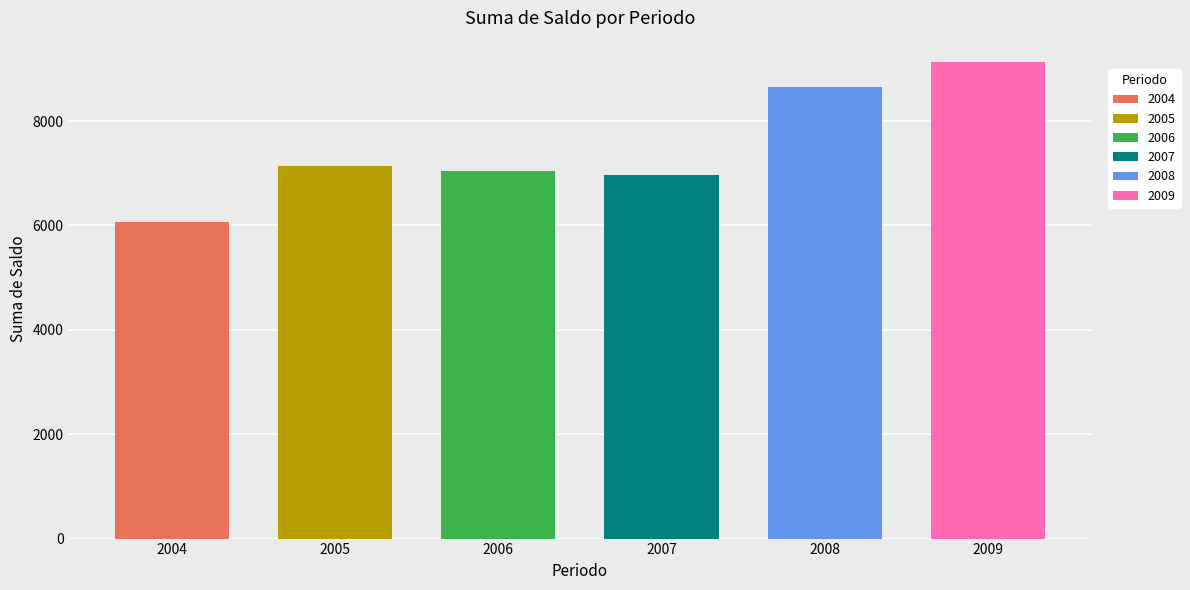

What is the value of the 4th bar from the left?

6966.4